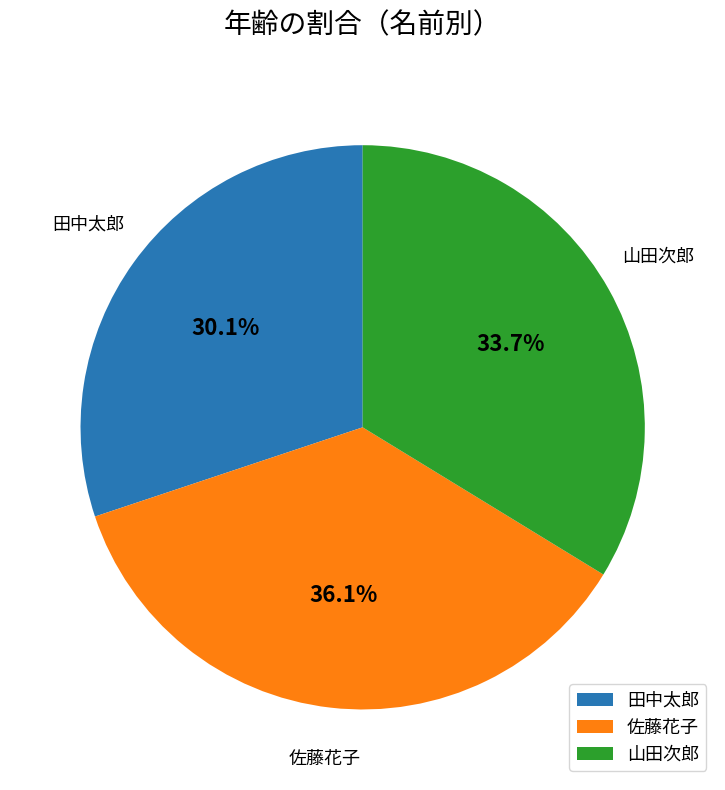

Combined, what portion of the pie is 佐藤花子 and 山田次郎?

69.9%